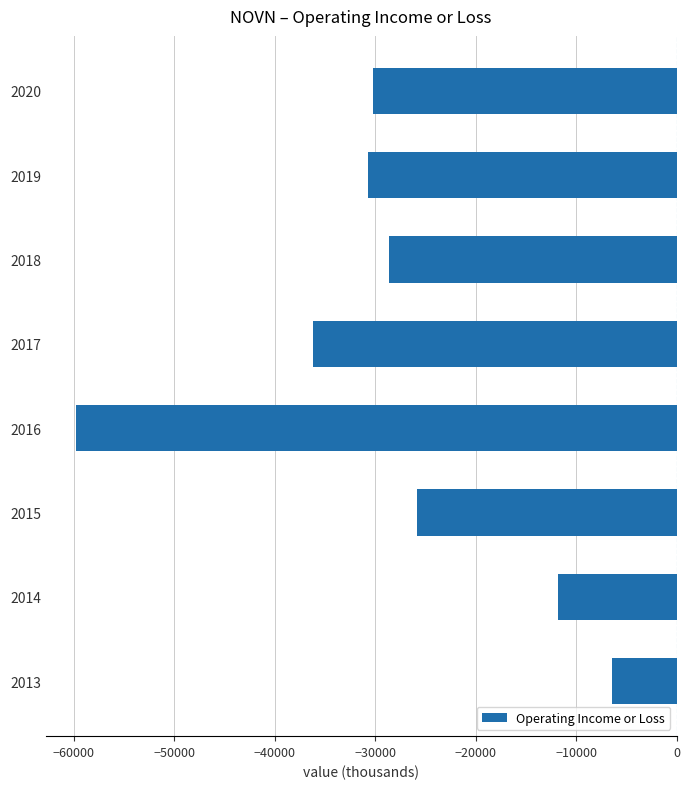

What is the approximate value at 2018, to the nearest 10?

-28600